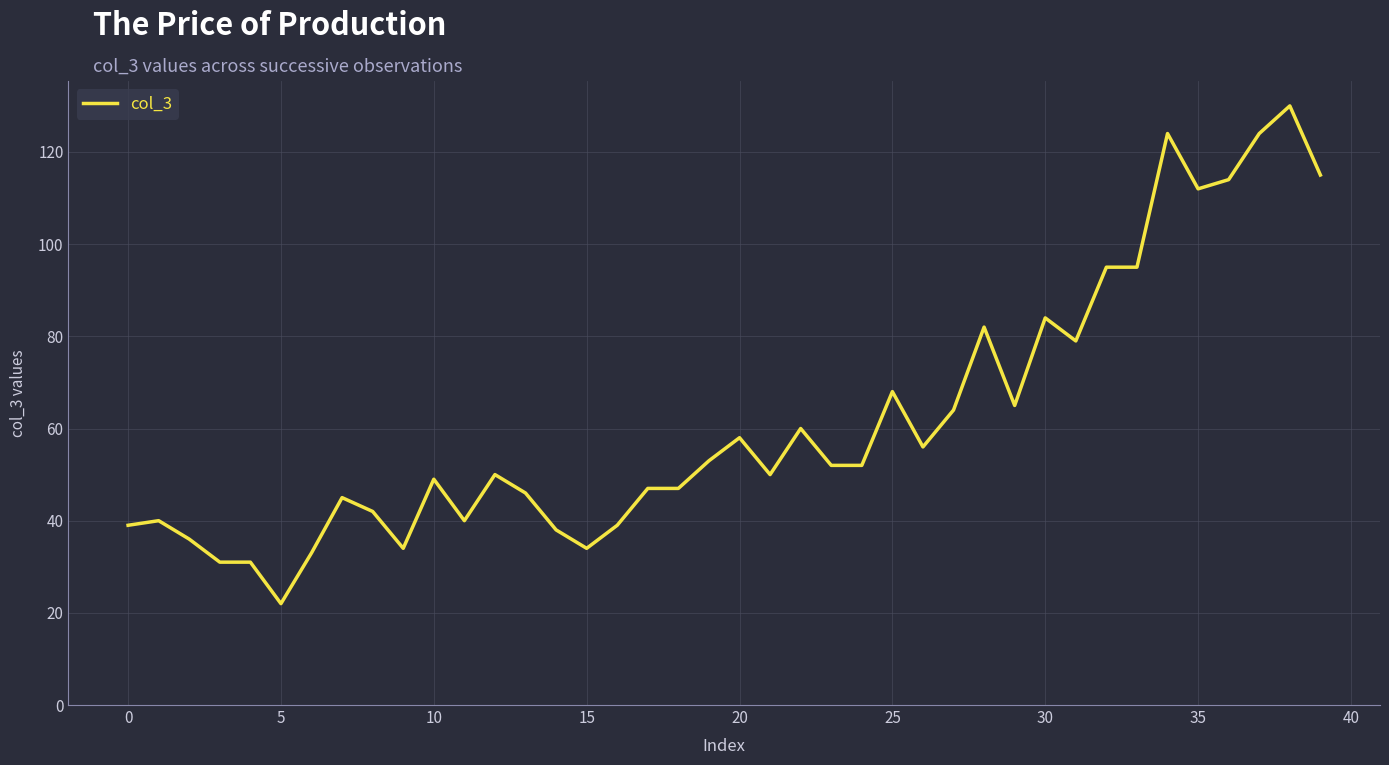

What is the difference between the maximum and minimum values?

108